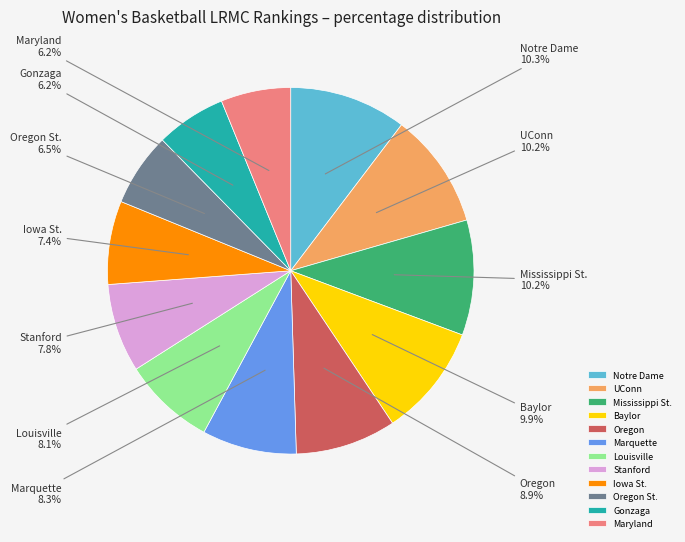

To the nearest percent, what percentage of the pie is Marquette?

8%